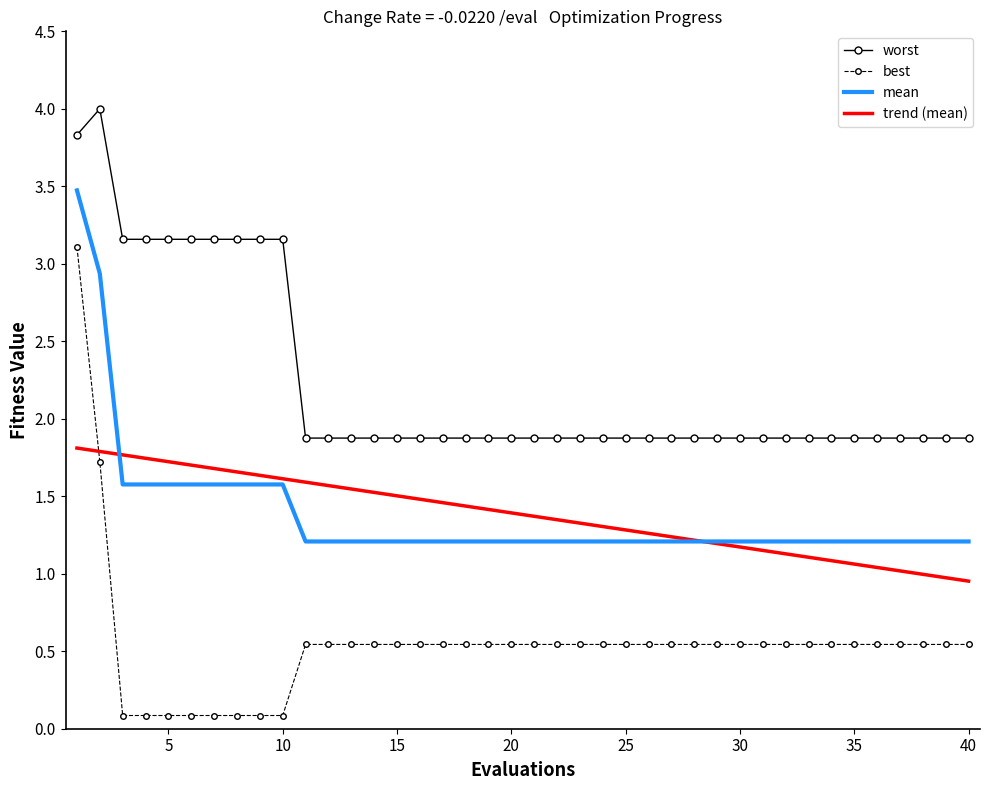

True or false: best and worst intersect in this chart.

False